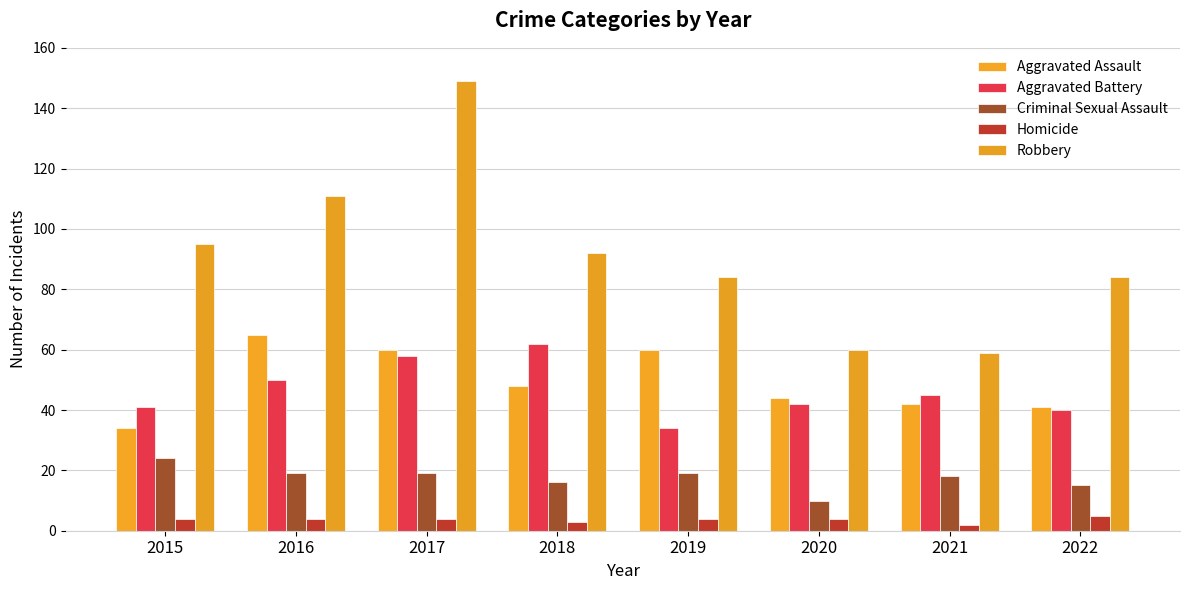

Does the chart contain stacked bars?

No